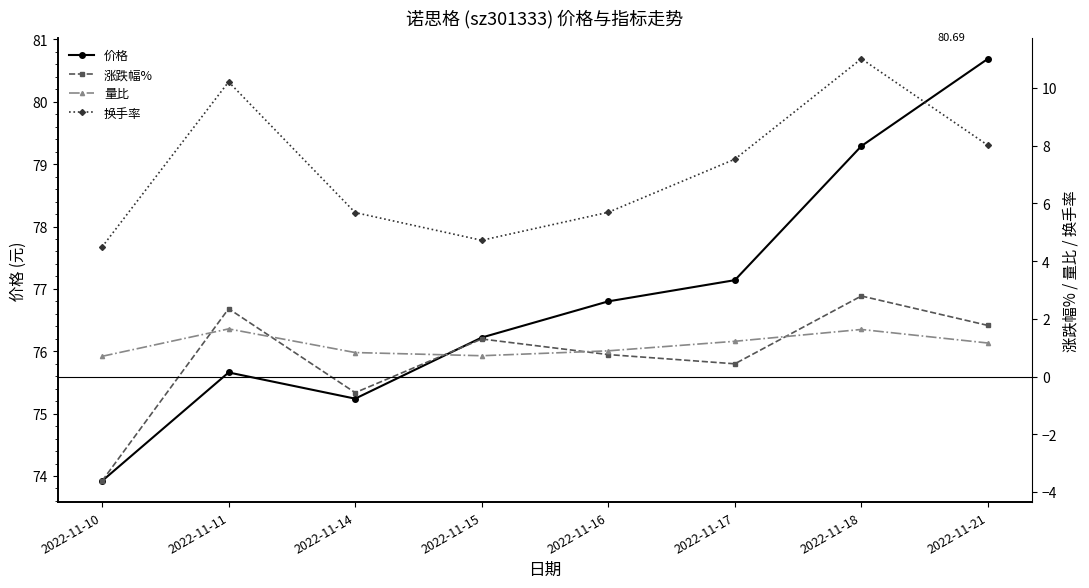

What is the smallest value displayed?

-3.6